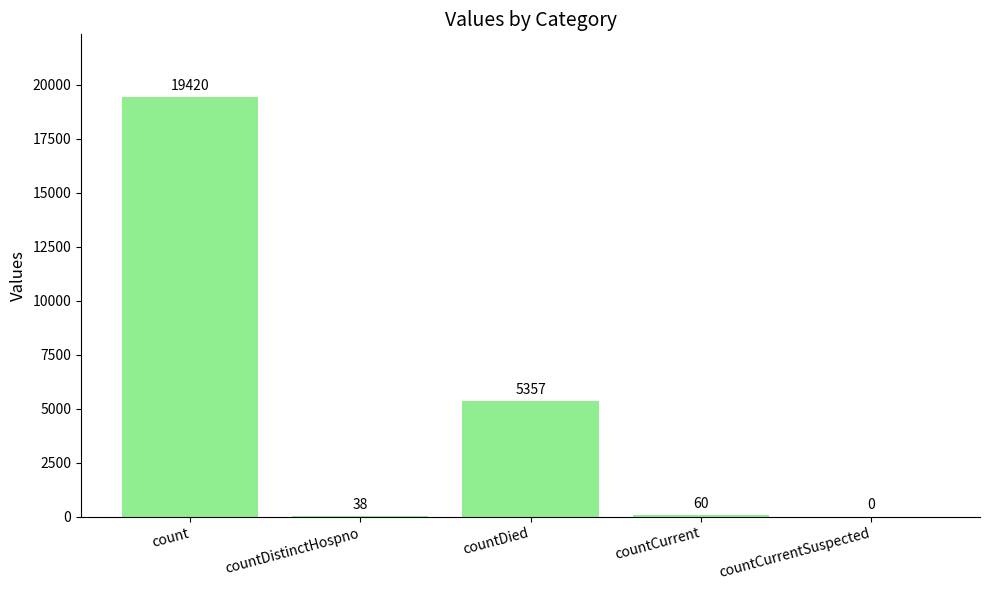

What is the sum of the values at countCurrent and count?

19480